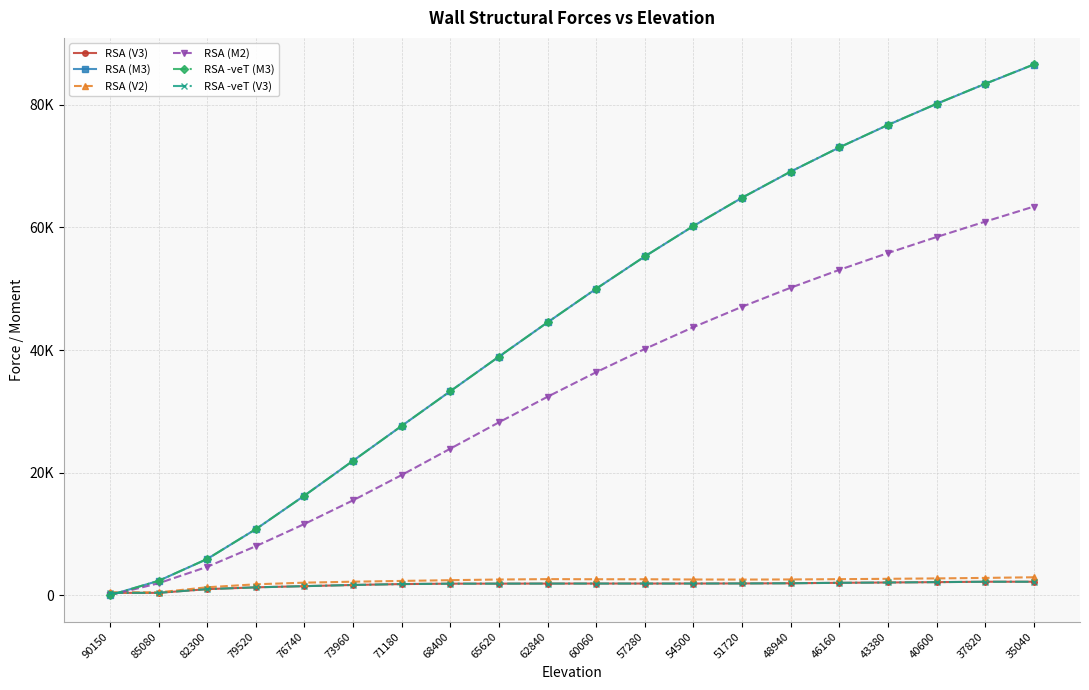

Which category has the lowest value across all series?

90150